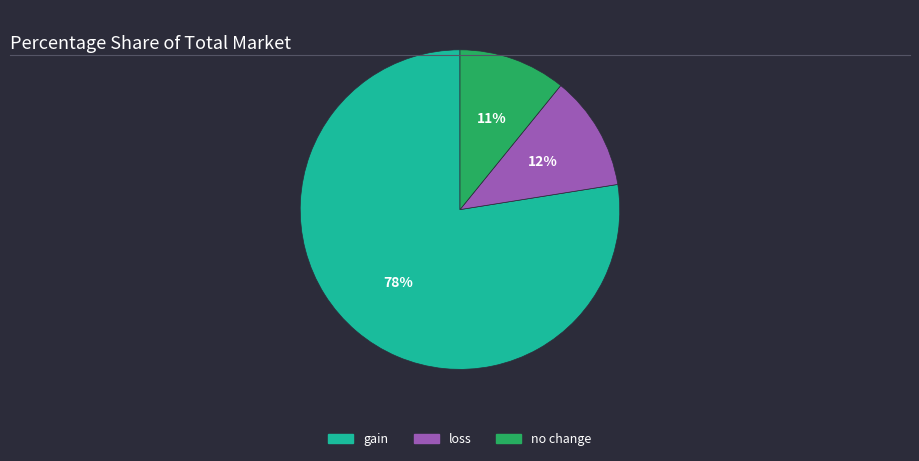

How many segments does this pie chart have?

3